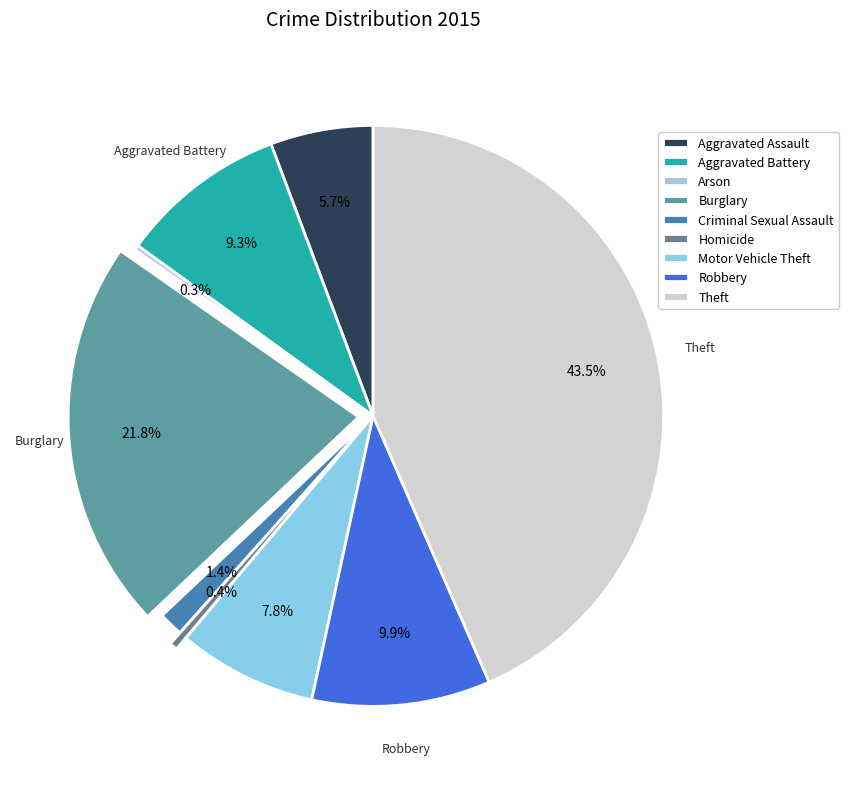

Combined, do Arson and Criminal Sexual Assault account for over 50%?

No